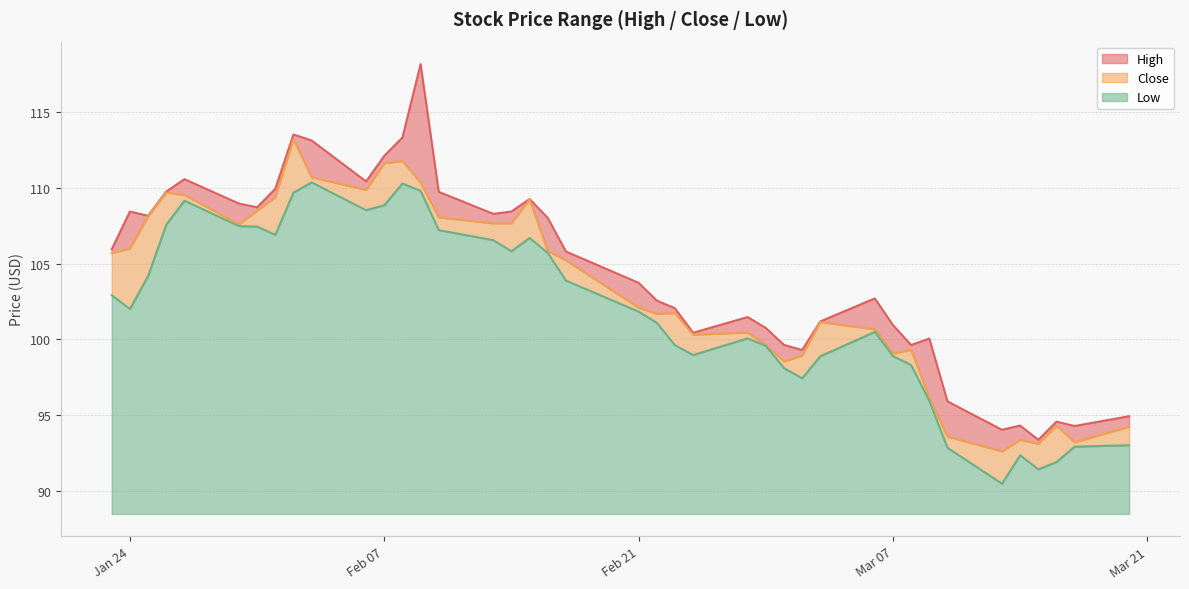

What is the sum of the Low values at 2023-01-26 and 2023-02-28?

207.1